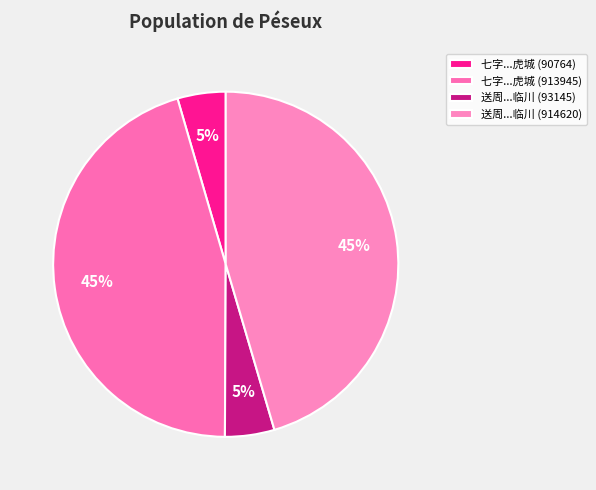

Rank the categories by value from highest to lowest.

送周彦敷通判之官临川 (914620), 七字敬饯周彦敷府判直阁之官虎城 (913945), 送周彦敷通判之官临川 (93145), 七字敬饯周彦敷府判直阁之官虎城 (90764)